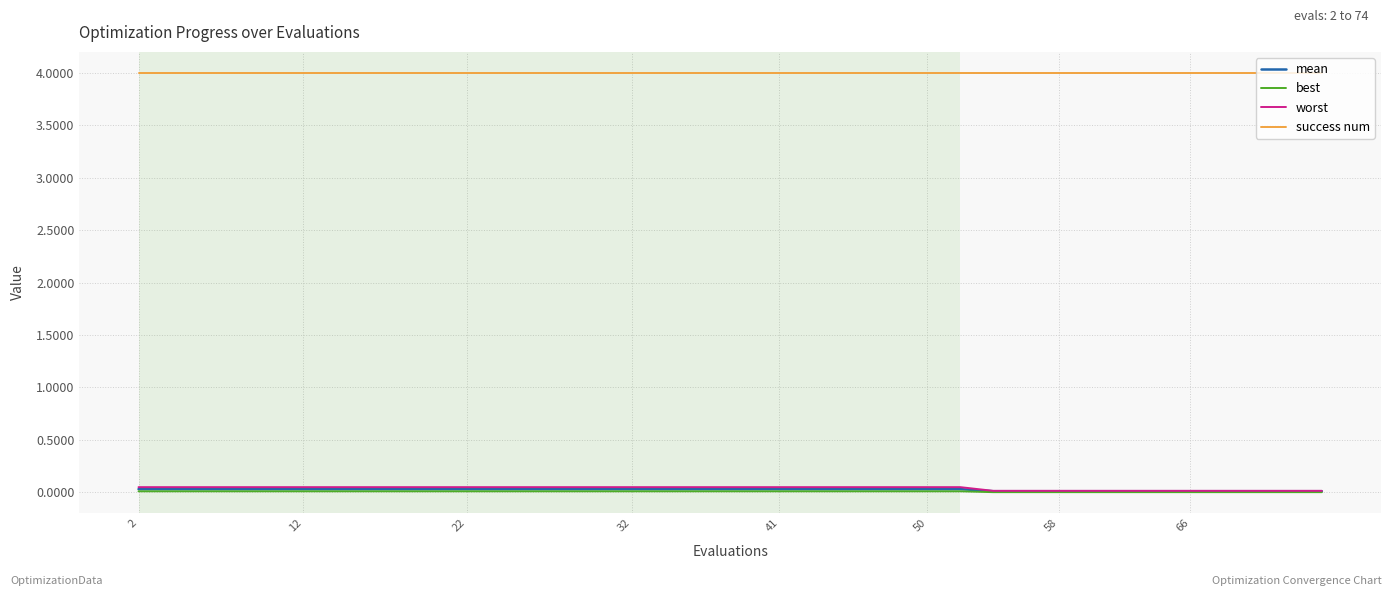

What is the maximum value shown in the chart?

4.0